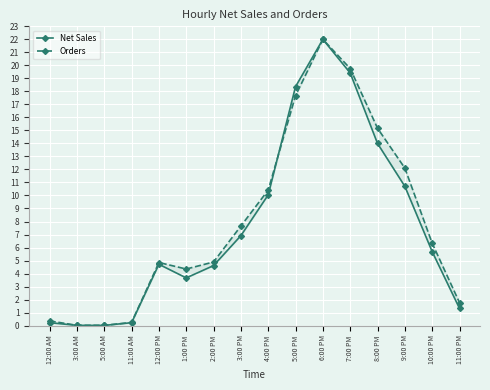

How many data points in Orders are above 6?

8